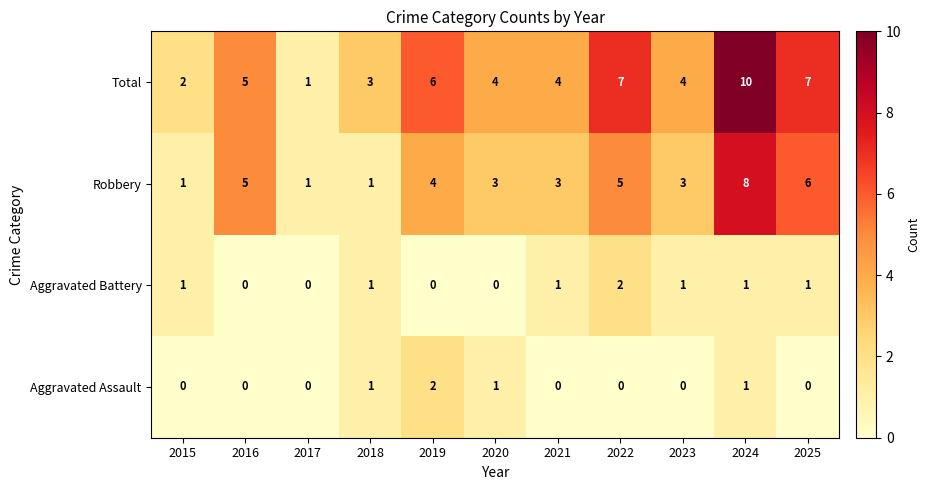

What is the sum of the Aggravated Battery values at 2021 and 2022?

3